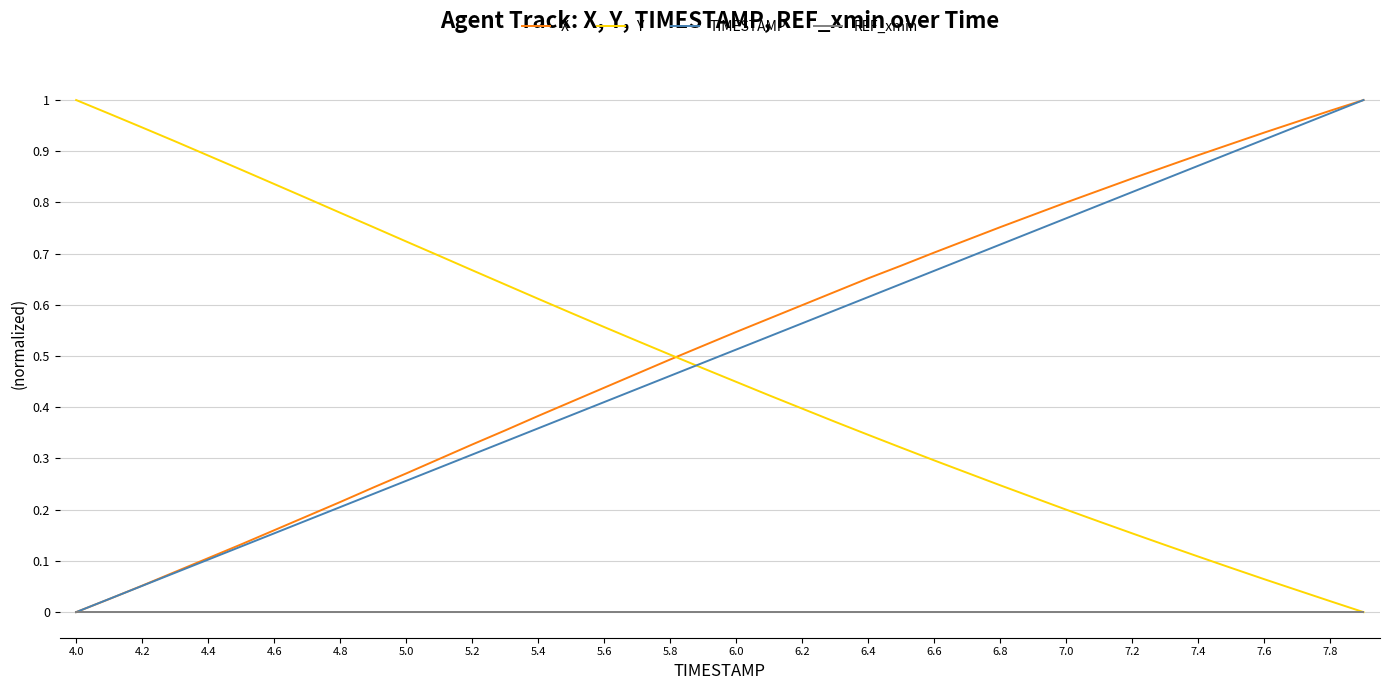

How many lines are shown in the chart?

4